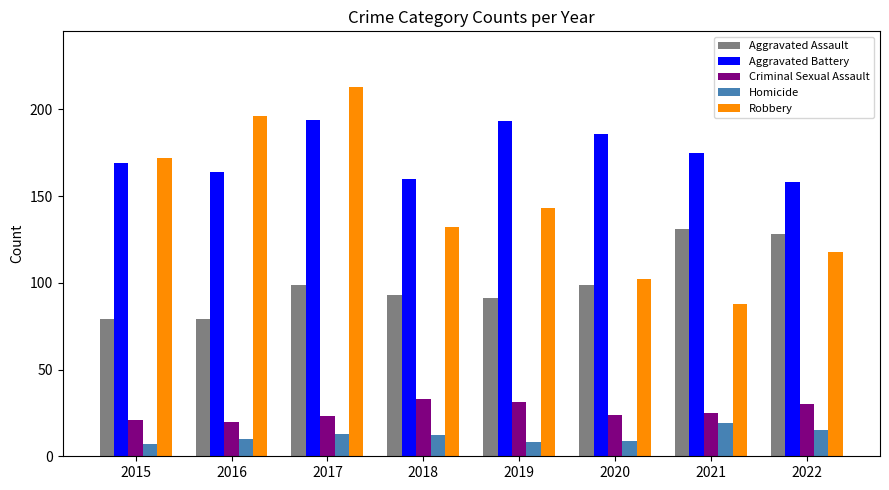

What is the spread (max minus min) of values at 2018?

148